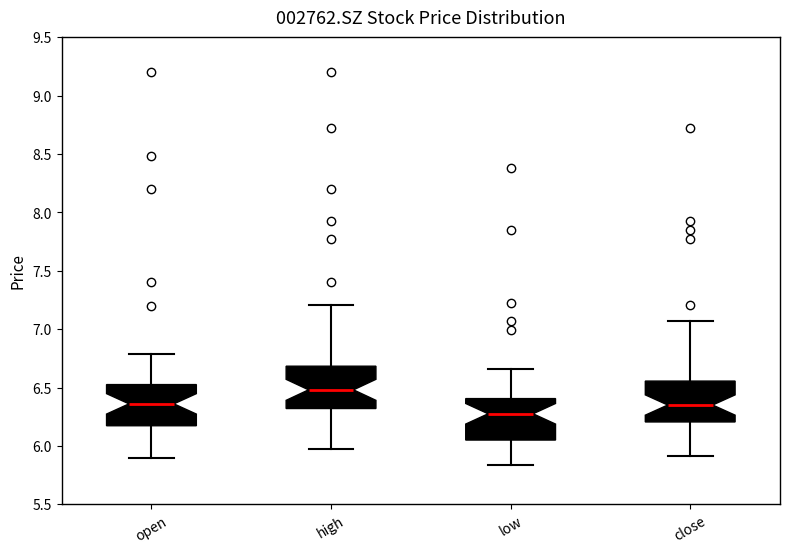

Reading left to right, transcribe this box plot: for each box, give where its median line is, the range the box spans, and where its two whiskers end, as read against the y-axis. The values are not printed on the chart, so give them approximately, as read against the axis.

open: median 6.35, box 6.15 to 6.55, whiskers 5.90 to 6.80
high: median 6.50, box 6.30 to 6.70, whiskers 5.95 to 7.20
low: median 6.30, box 6.05 to 6.40, whiskers 5.85 to 6.65
close: median 6.35, box 6.20 to 6.55, whiskers 5.90 to 7.05